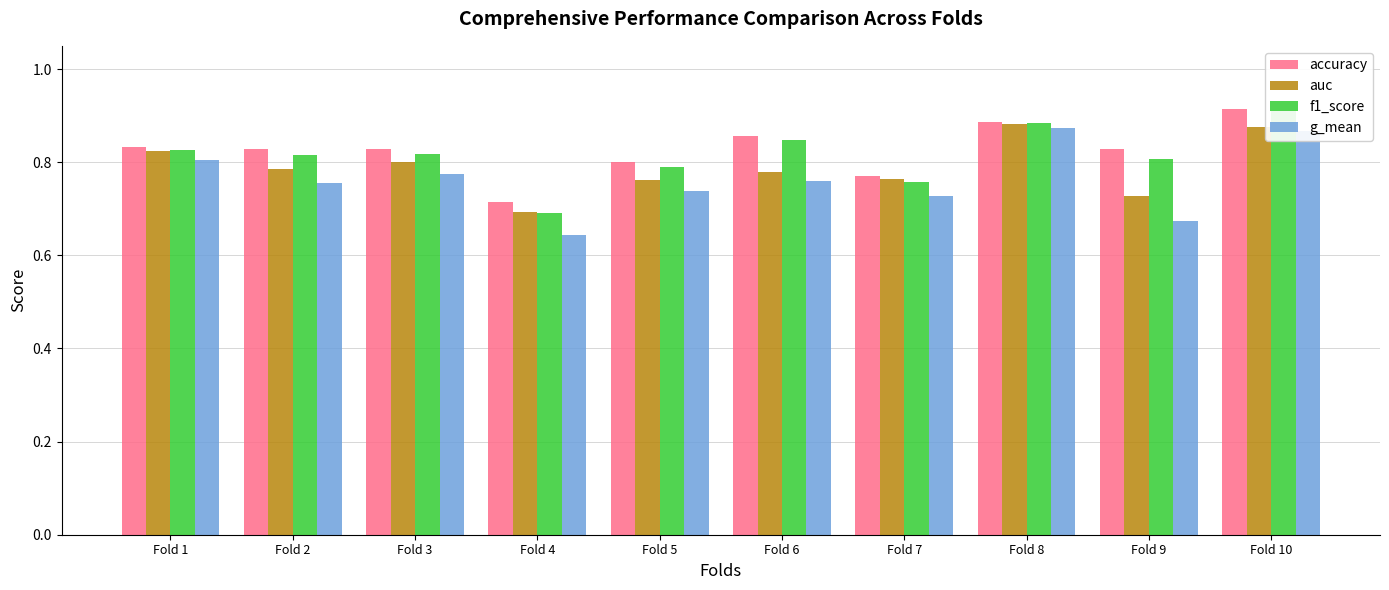

What is the approximate value of auc at Fold 1?

0.8